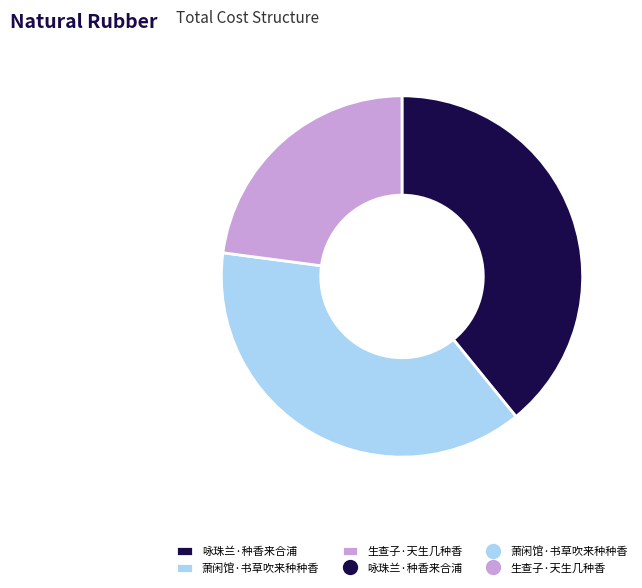

Does any single category account for the majority?

No